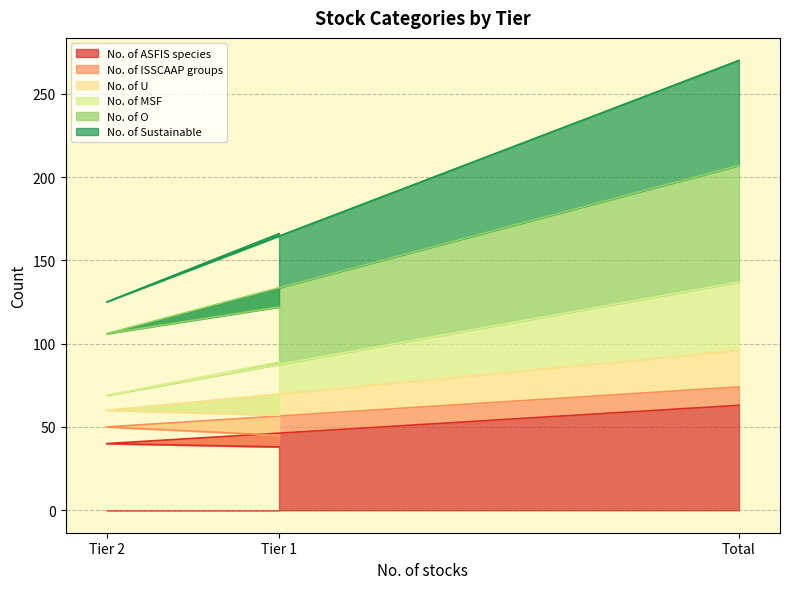

The value of No. of ASFIS species at Tier 1 is 16. True or false?

False